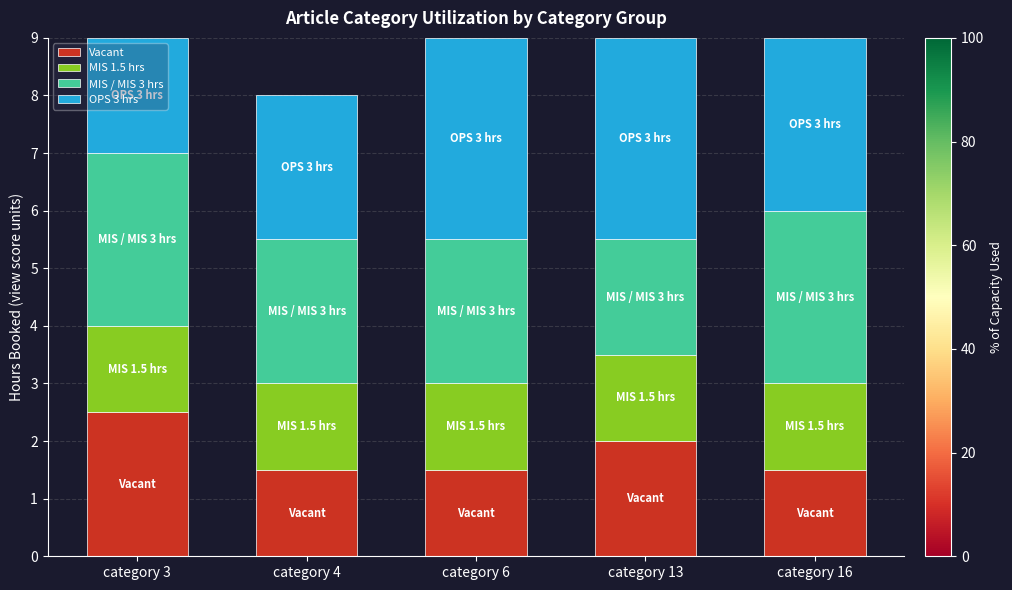

Count the number of data series in this chart.

4